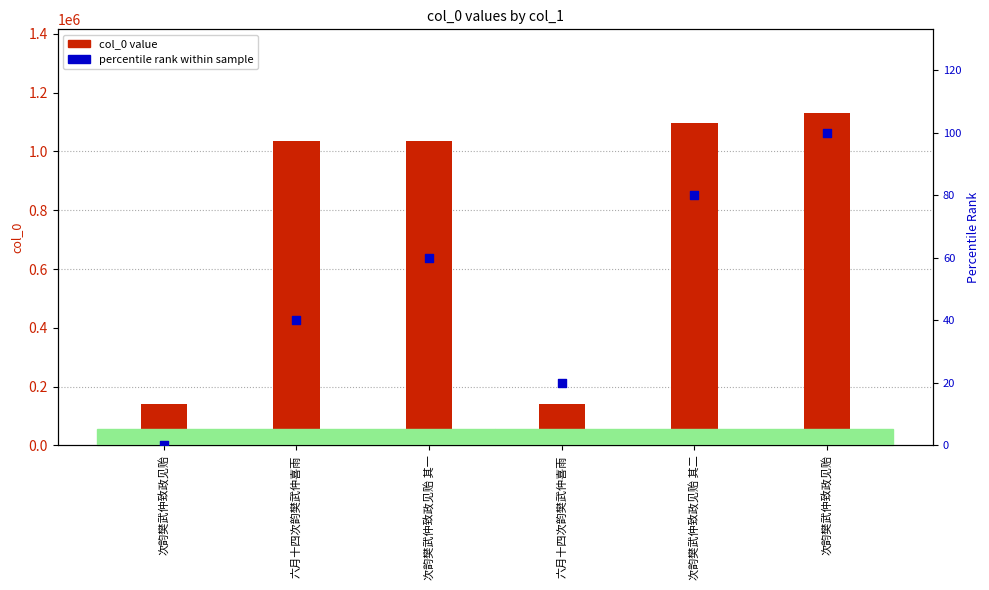

At which category is the sum across all series the highest?

次韵樊武仲致政见贻